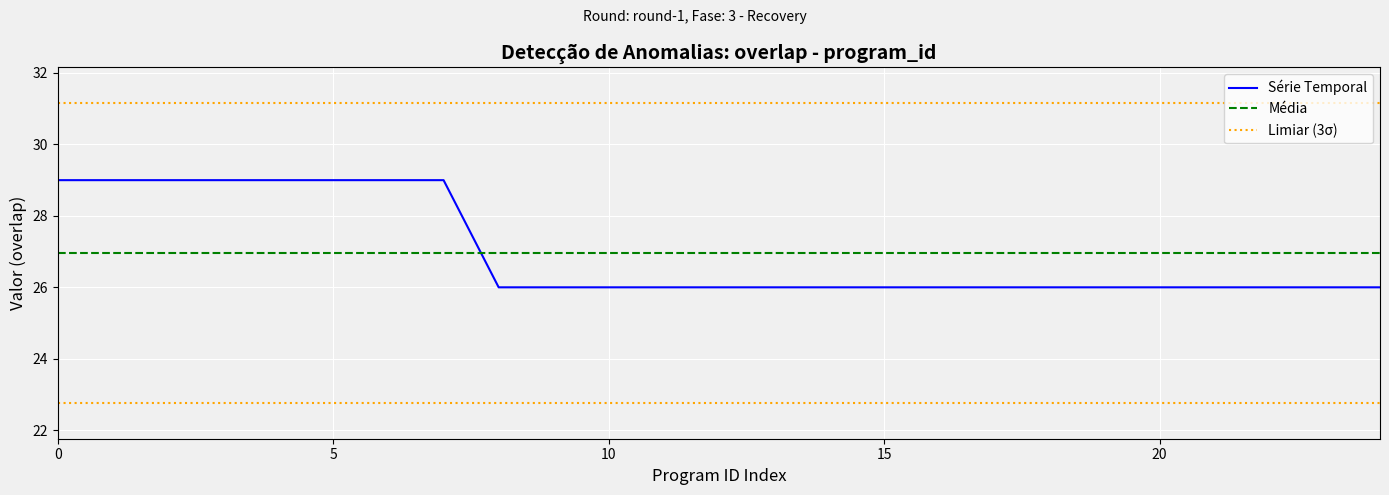

What is the minimum value for Série Temporal?

26